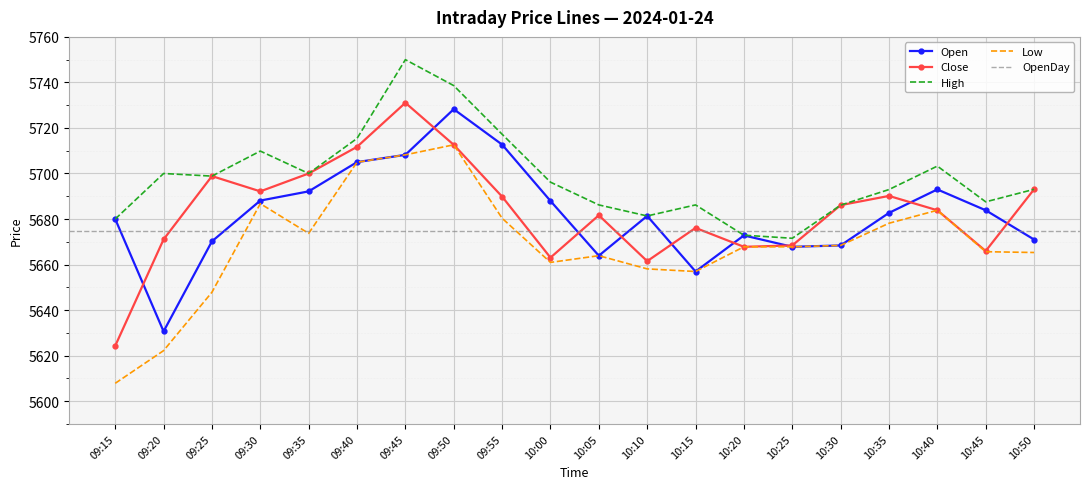

Read the Low value at 10:50.

5665.3